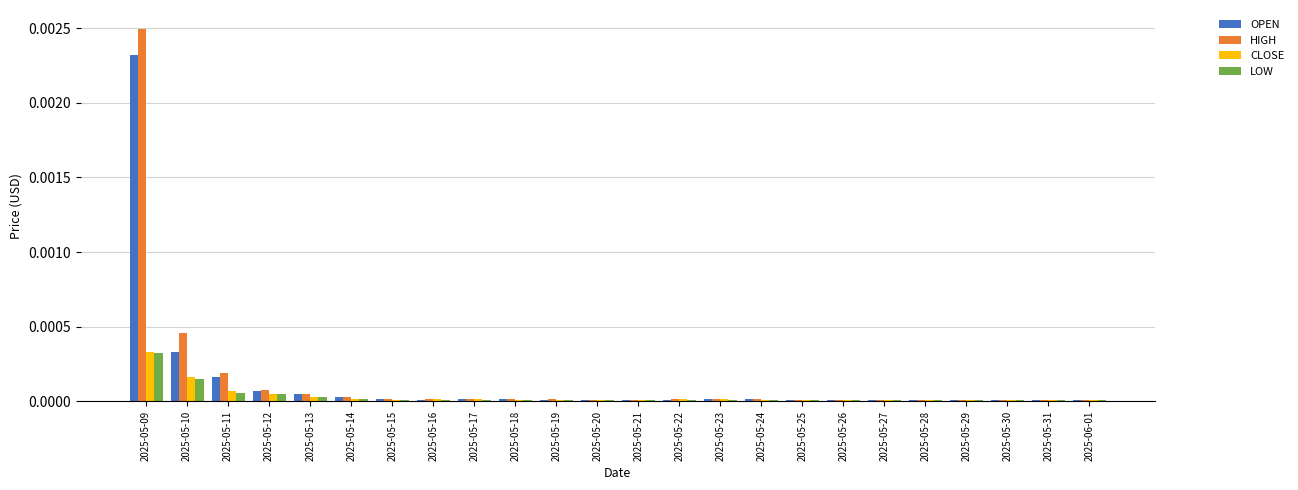

Is the value of OPEN at 2025-05-13 greater than the value of LOW at 2025-05-18?

Yes